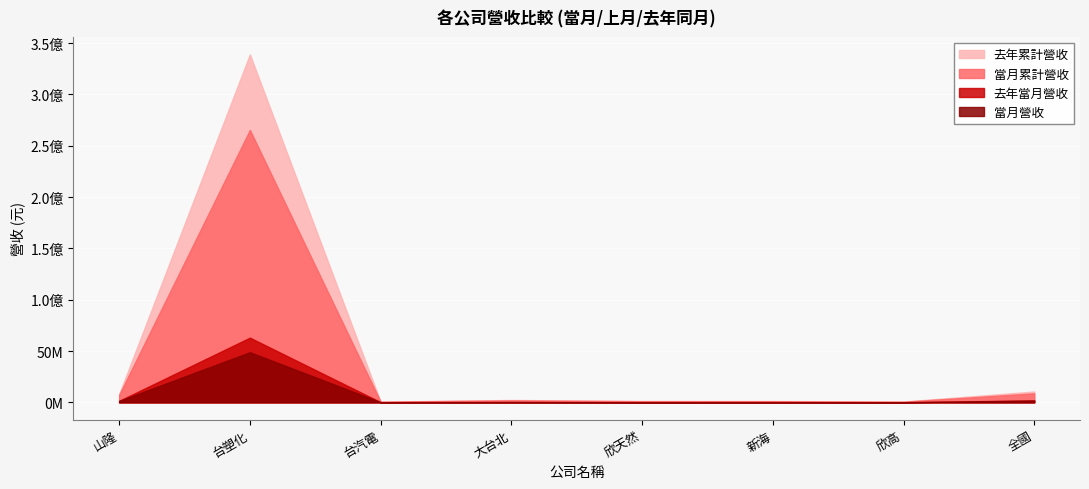

What is the difference between the highest and lowest values at 山隆?

6664755